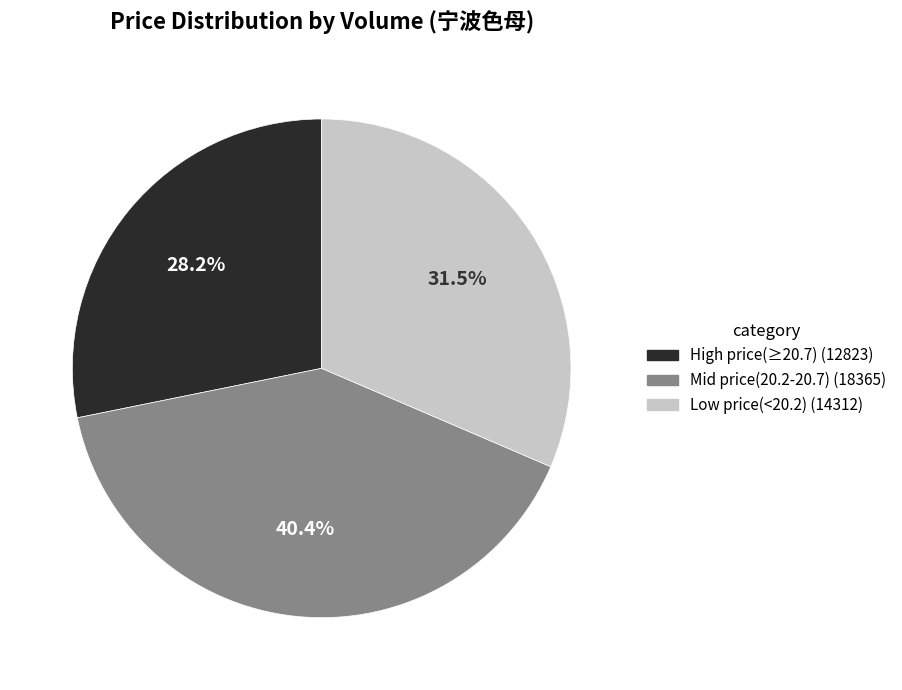

Is there a majority slice in this chart?

No